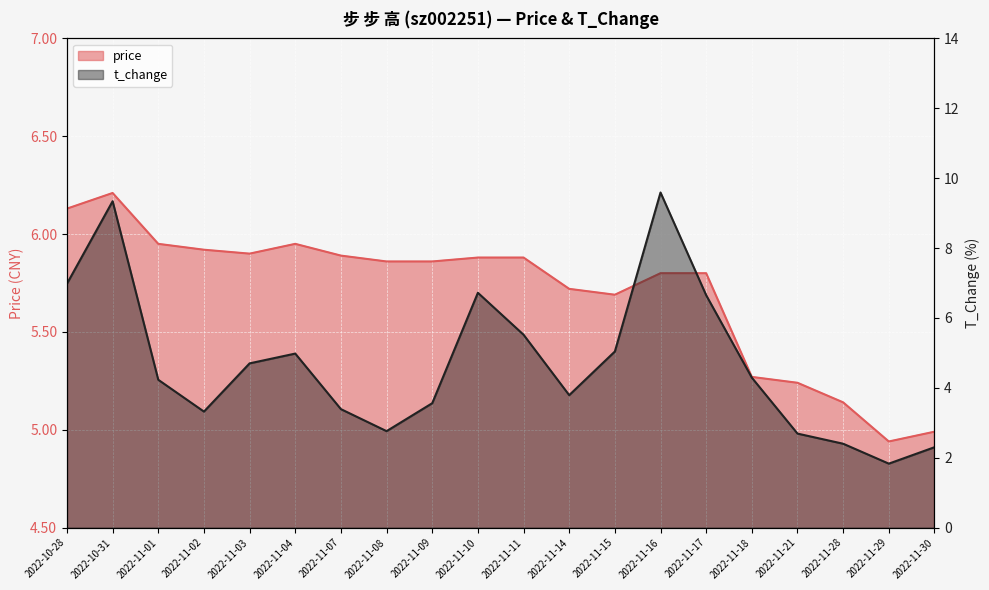

At which category does price reach its first local valley?

2022-11-03